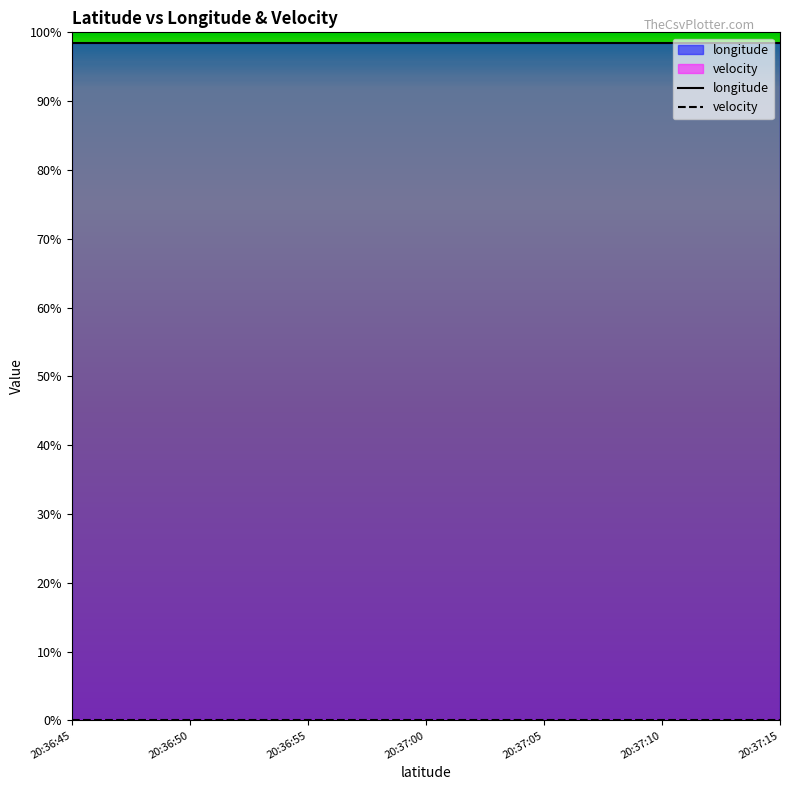

What is the highest value of the longitude series?

98.4